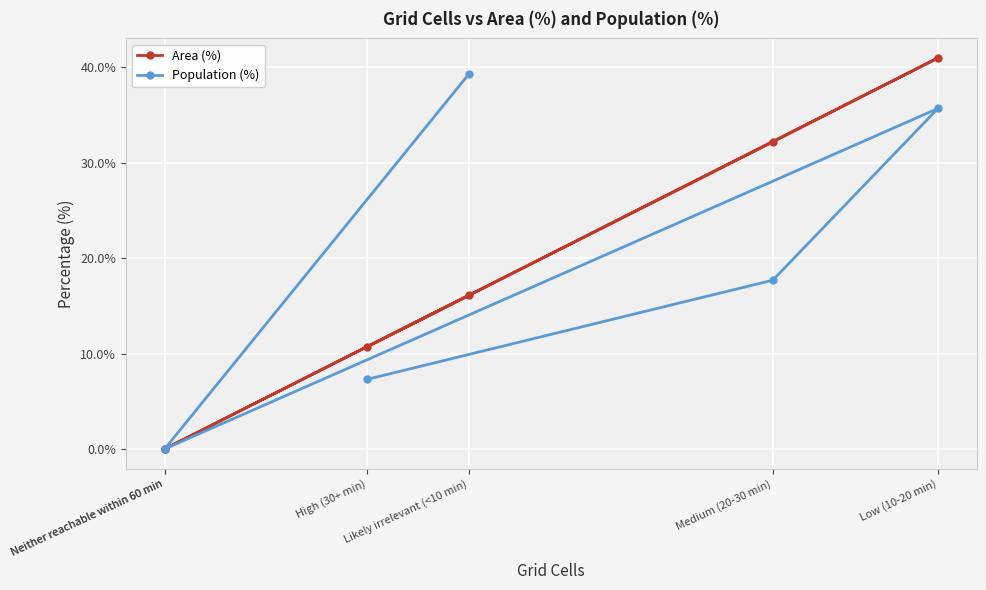

What is the sum of the Area (%) values at Neither reachable within 60 min and Likely irrelevant (<10 min)?

16.1